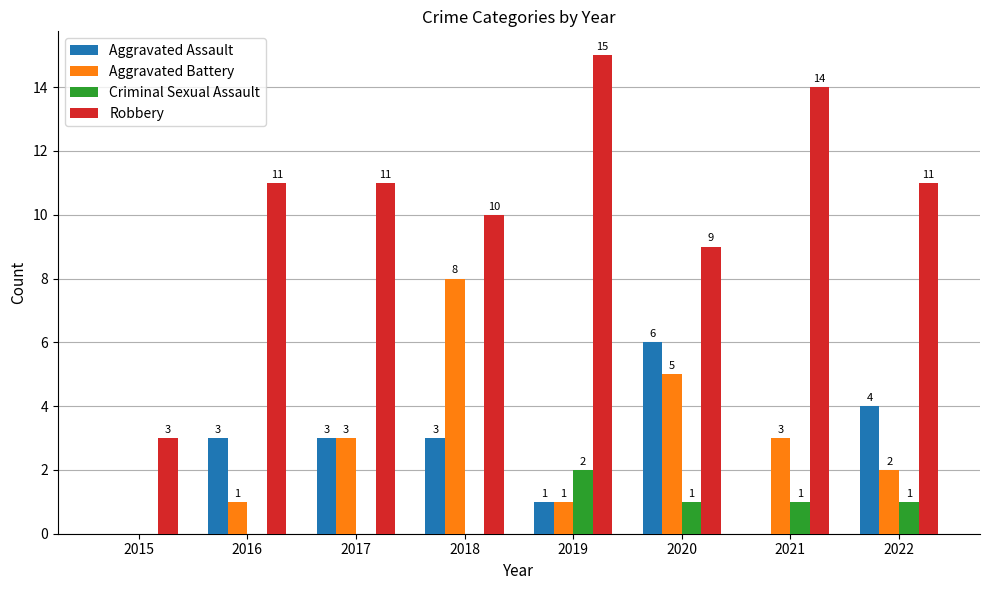

What are all the series names shown in the legend?

Aggravated Assault, Aggravated Battery, Criminal Sexual Assault, Robbery